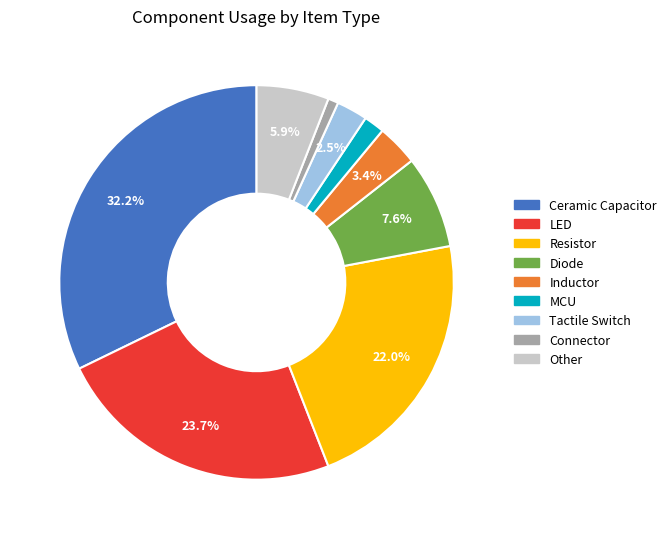

The Other slice represents 6% of the pie. True or false?

True